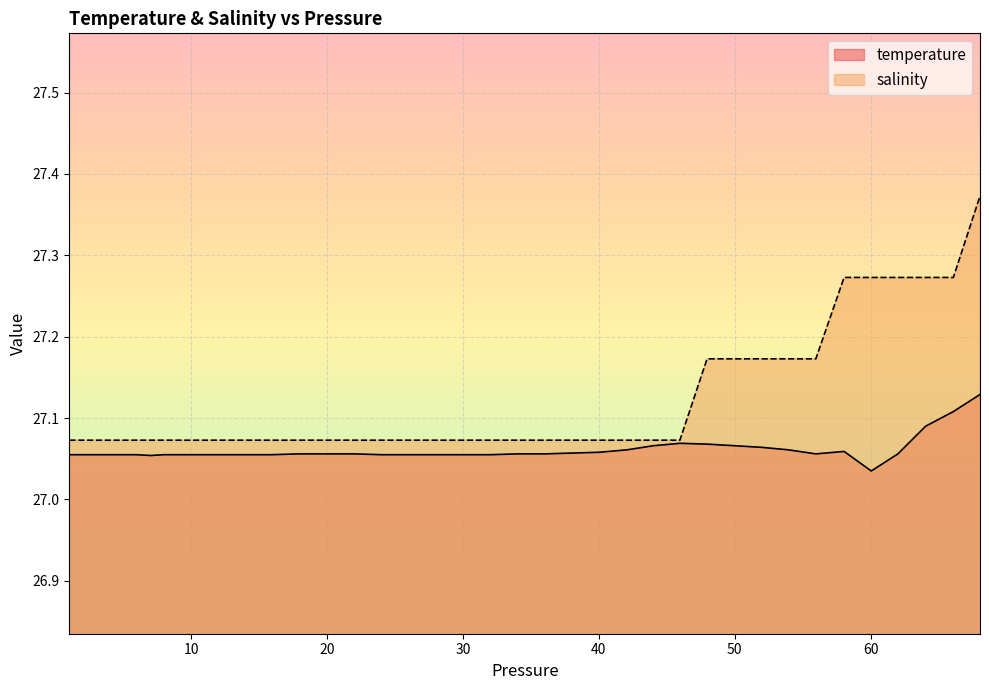

True or false: salinity and temperature intersect in this chart.

False